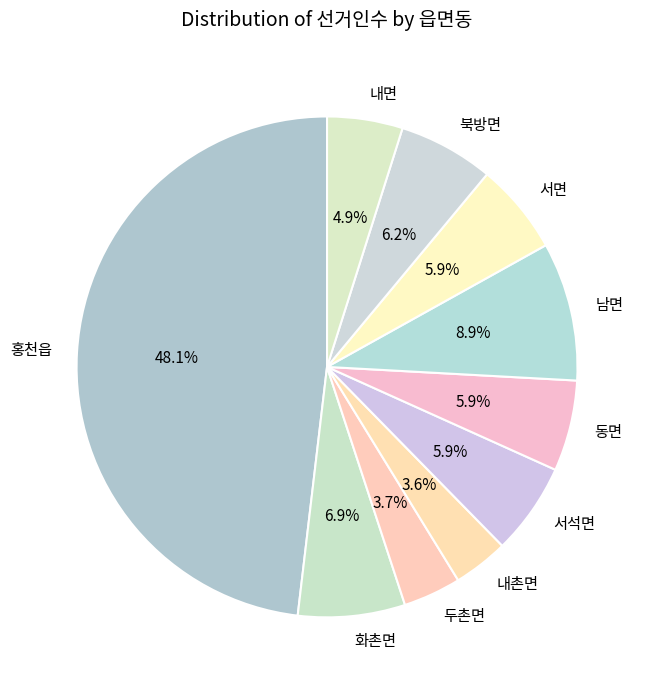

How many segments does this pie chart have?

10